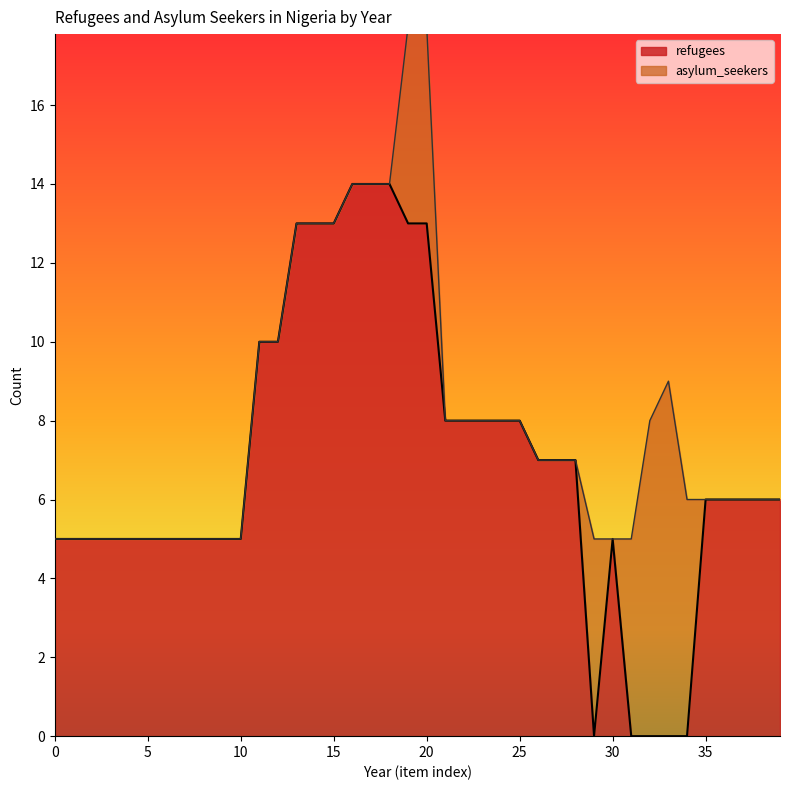

What is the value of the 20th point from the left?

13